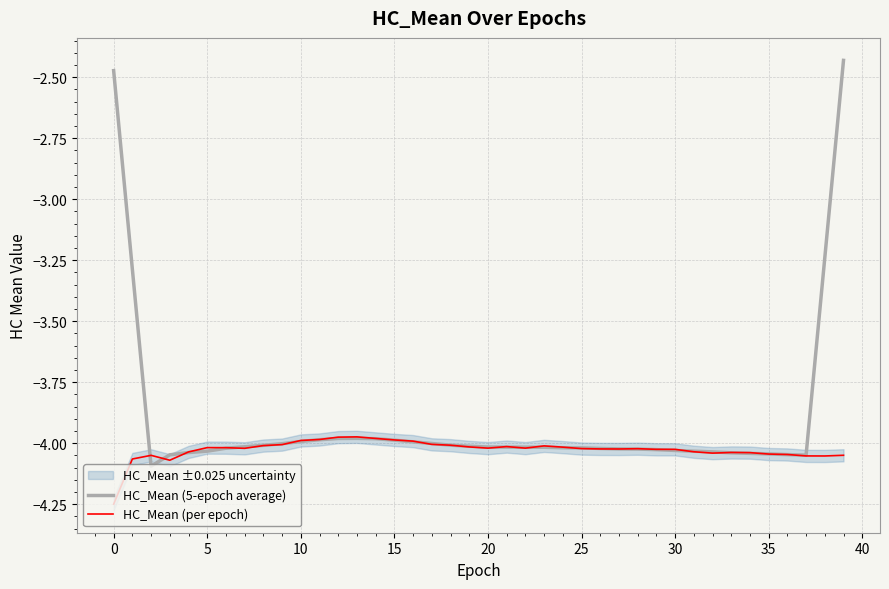

What is the difference between the second highest and minimum values in the HC_Mean (per epoch) series?

0.3